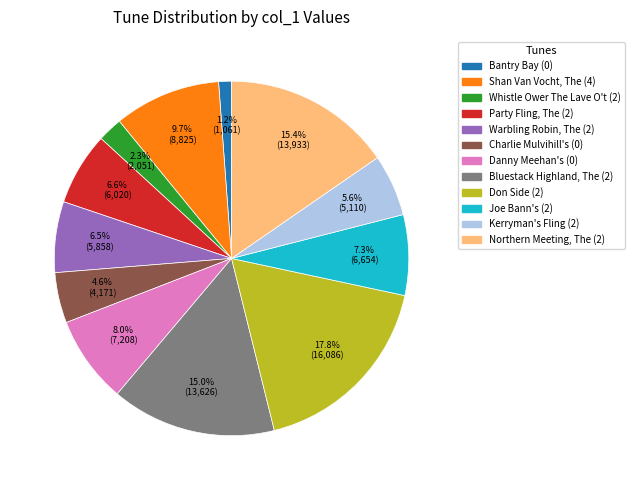

Combined, do Kerryman's Fling (2) and Warbling Robin, The (2) account for over 50%?

No